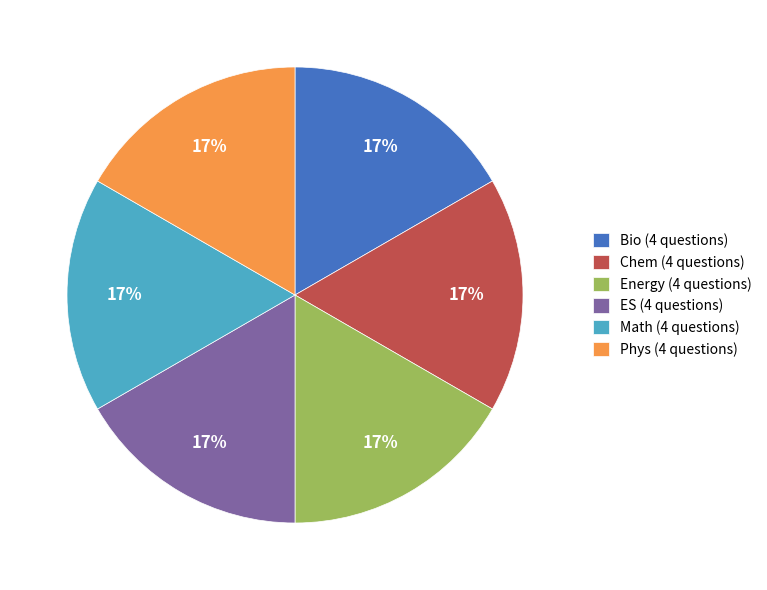

To the nearest percent, what percentage of the pie is Energy?

17%